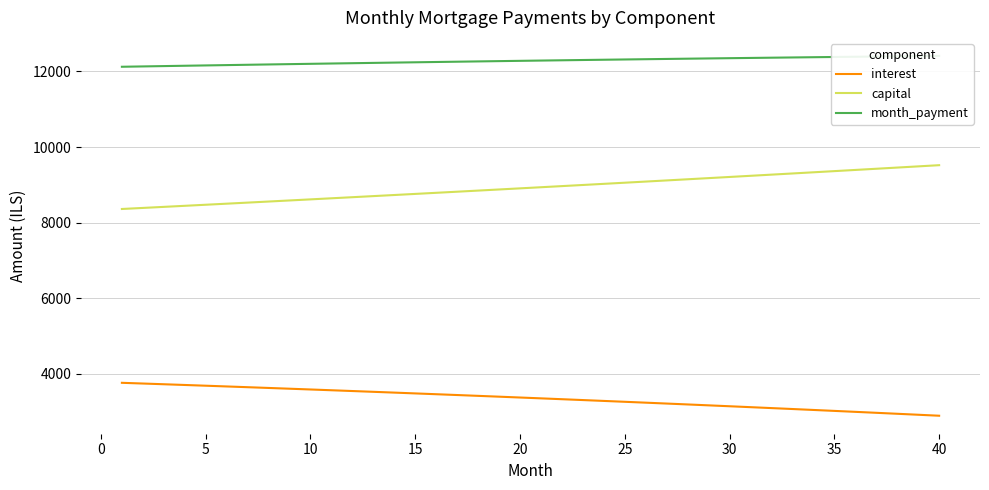

Read the capital value at 20.

8906.8